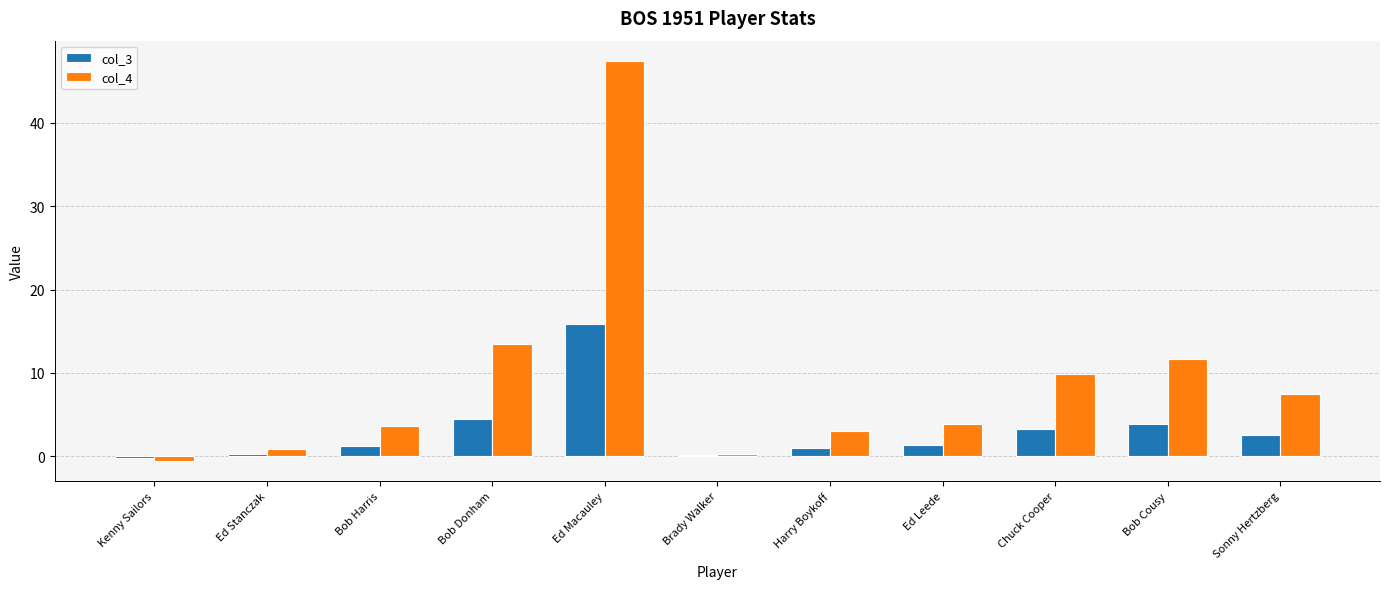

At which category is the sum across all series the highest?

Ed Macauley